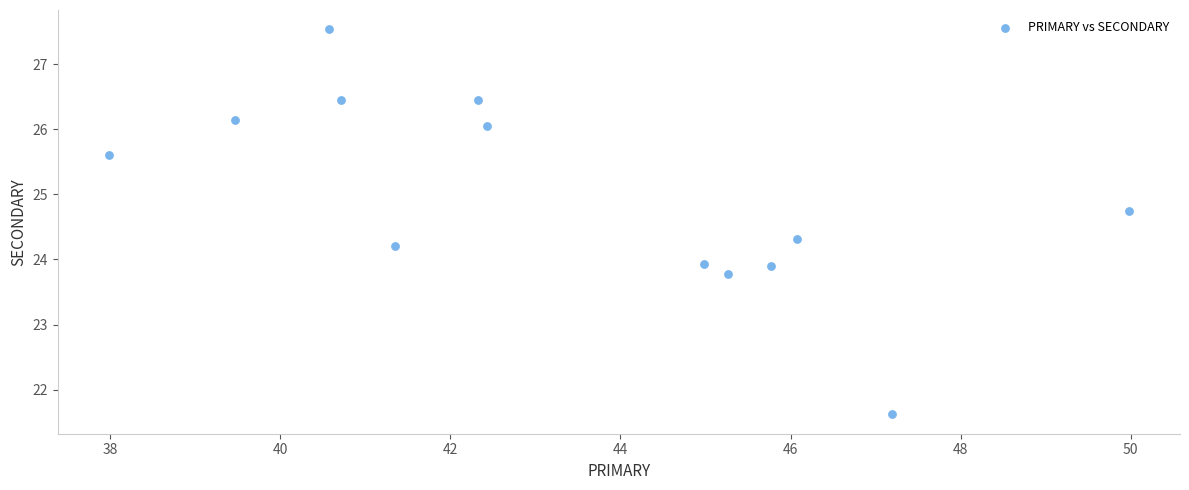

What is the range of Y values (max minus min)?

5.9